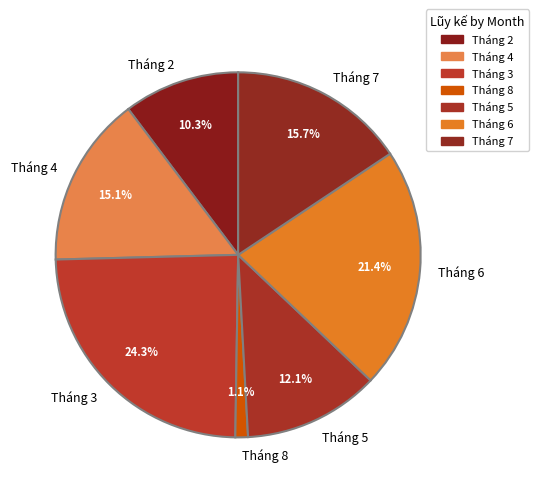

What percentage is the Tháng 7 slice, to the nearest percent?

16%